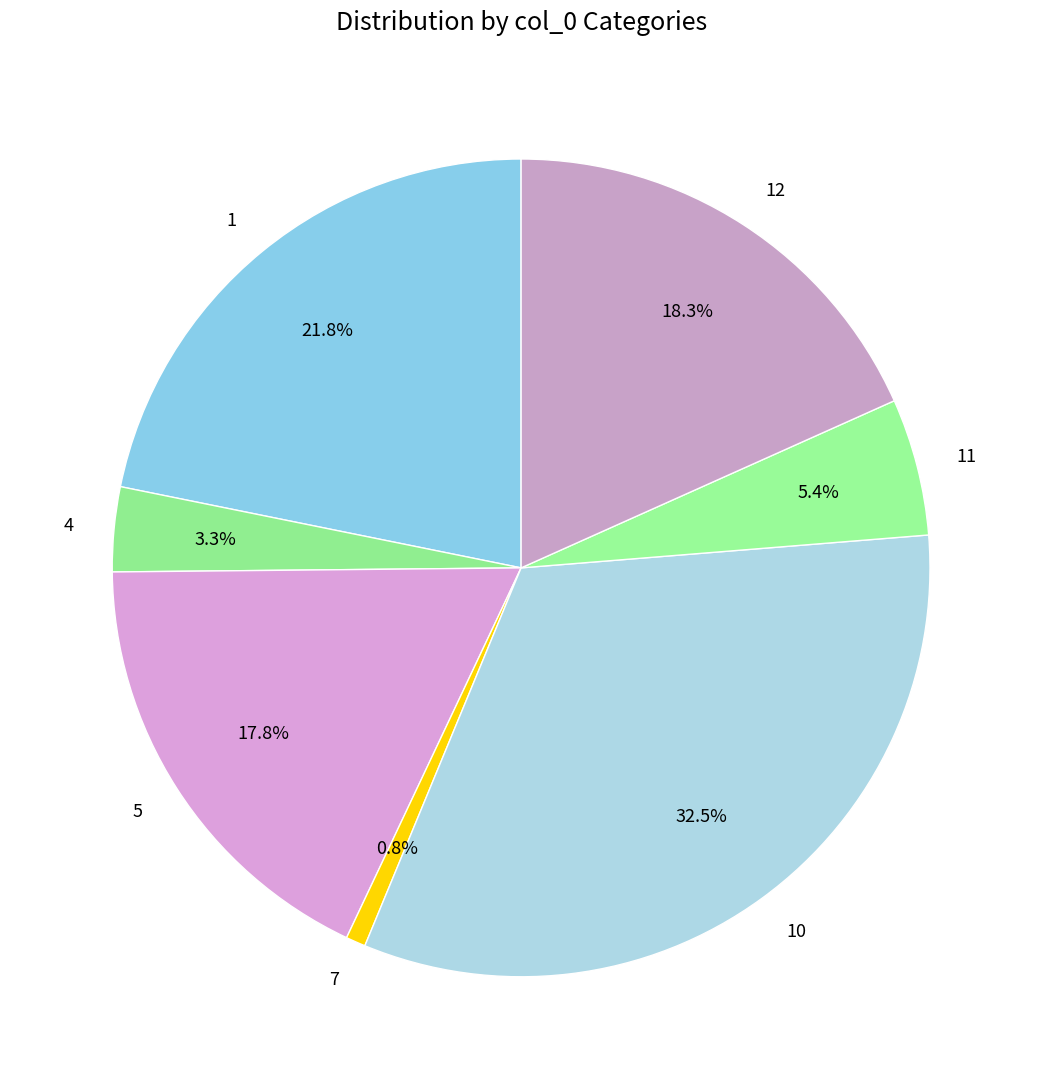

Which category has the smallest portion of the pie?

7